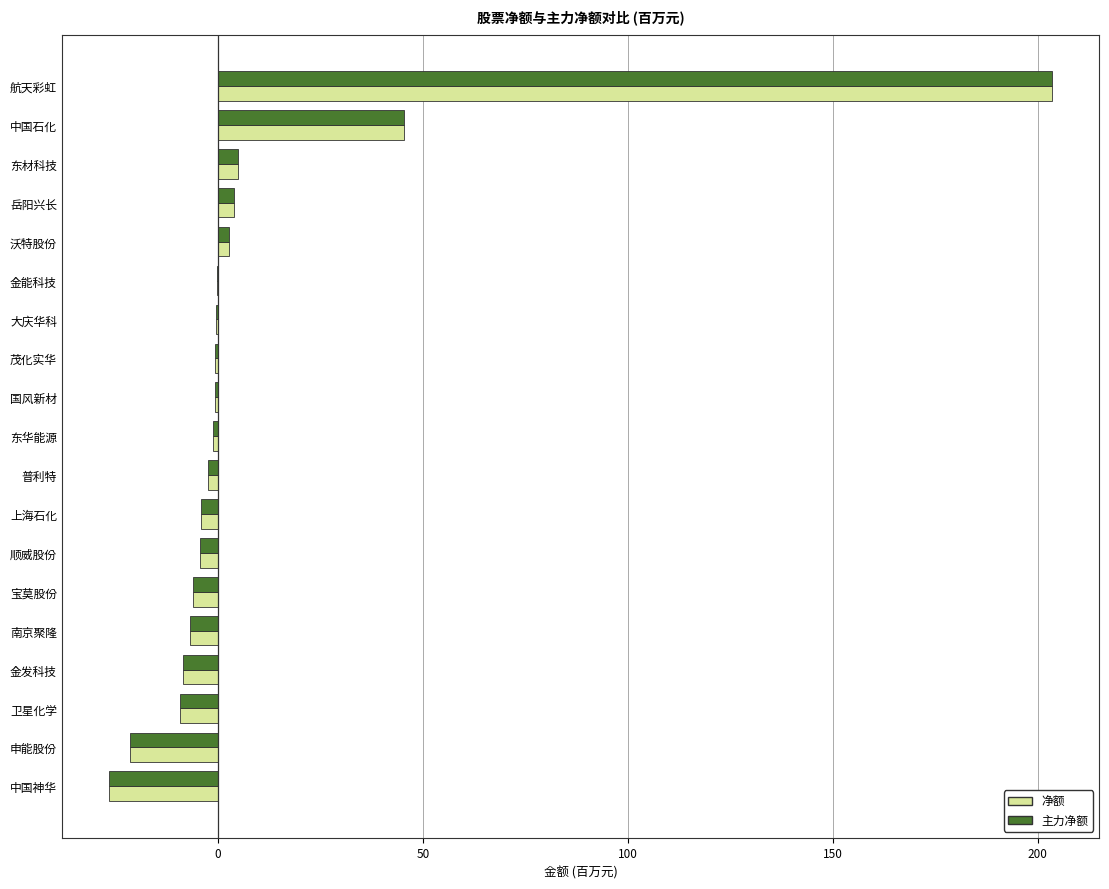

How many distinct data groups are displayed?

2